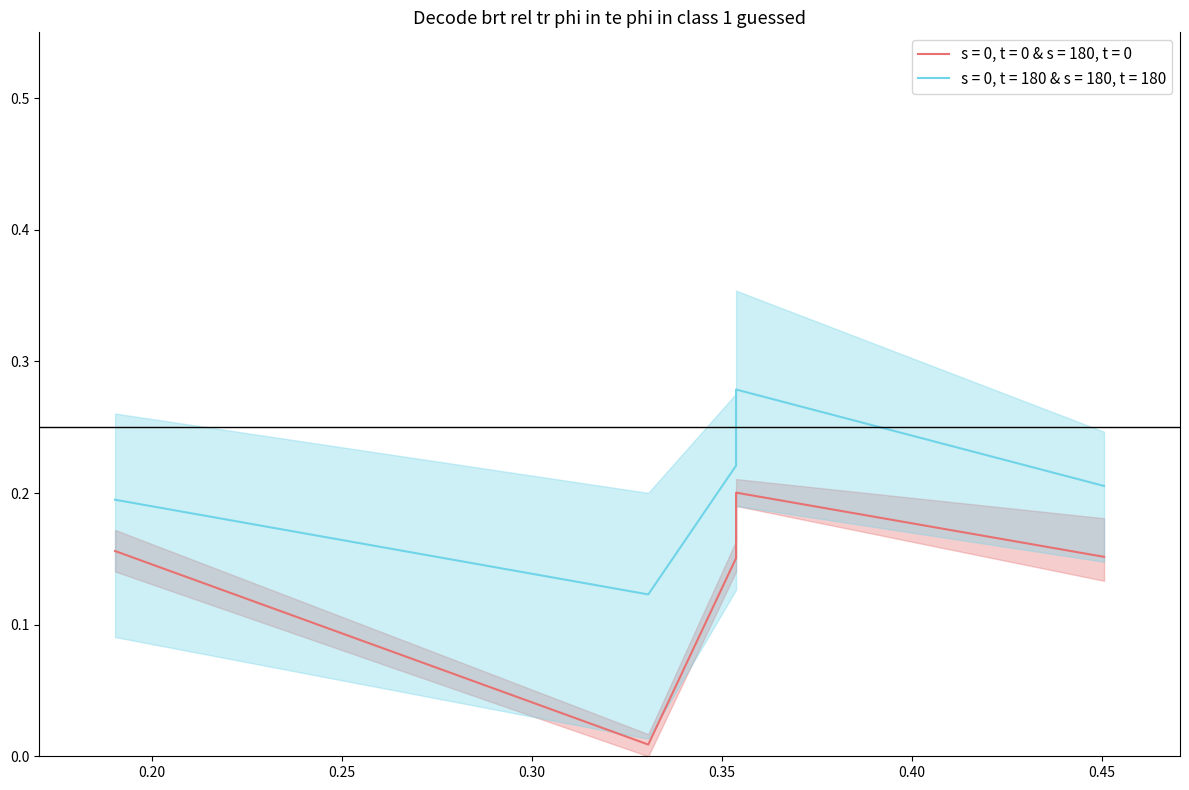

True or false: job311_scenario2_593 has more than 0 interior local peaks.

True